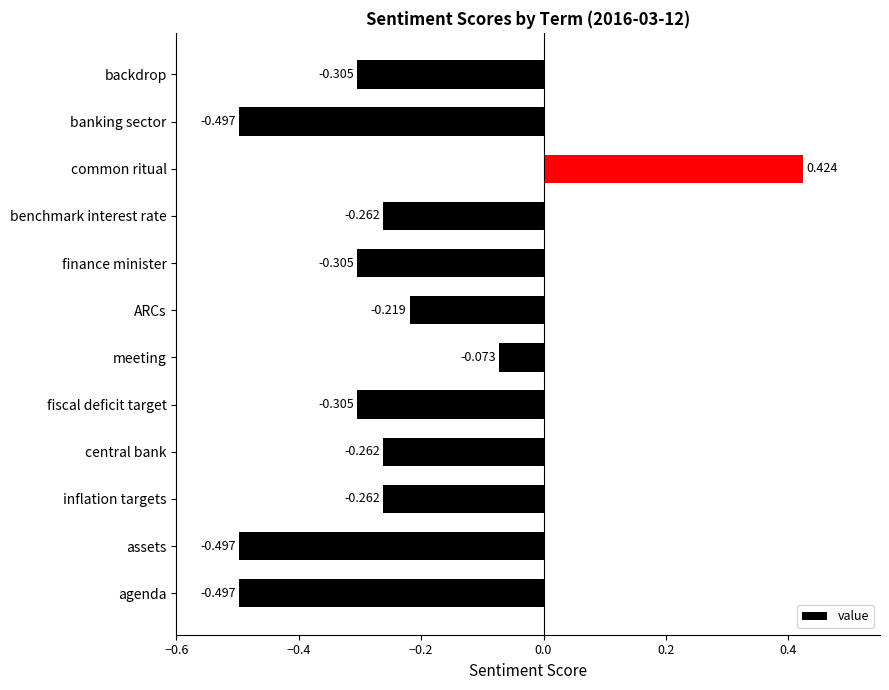

Which label corresponds to the largest value in the chart?

common ritual